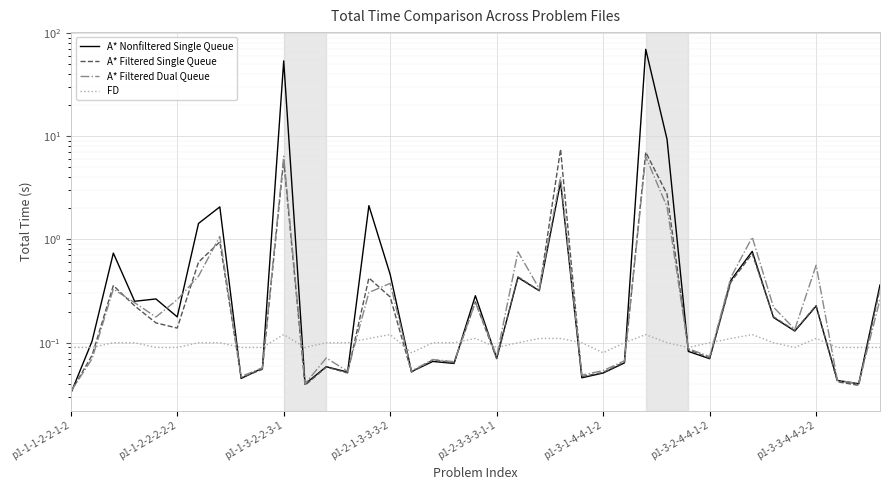

Which series has the largest total across all categories?

A* Nonfiltered Single Queue